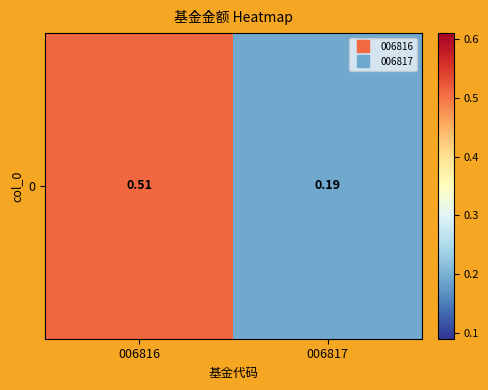

Rank the categories by value from highest to lowest.

006816, 006817